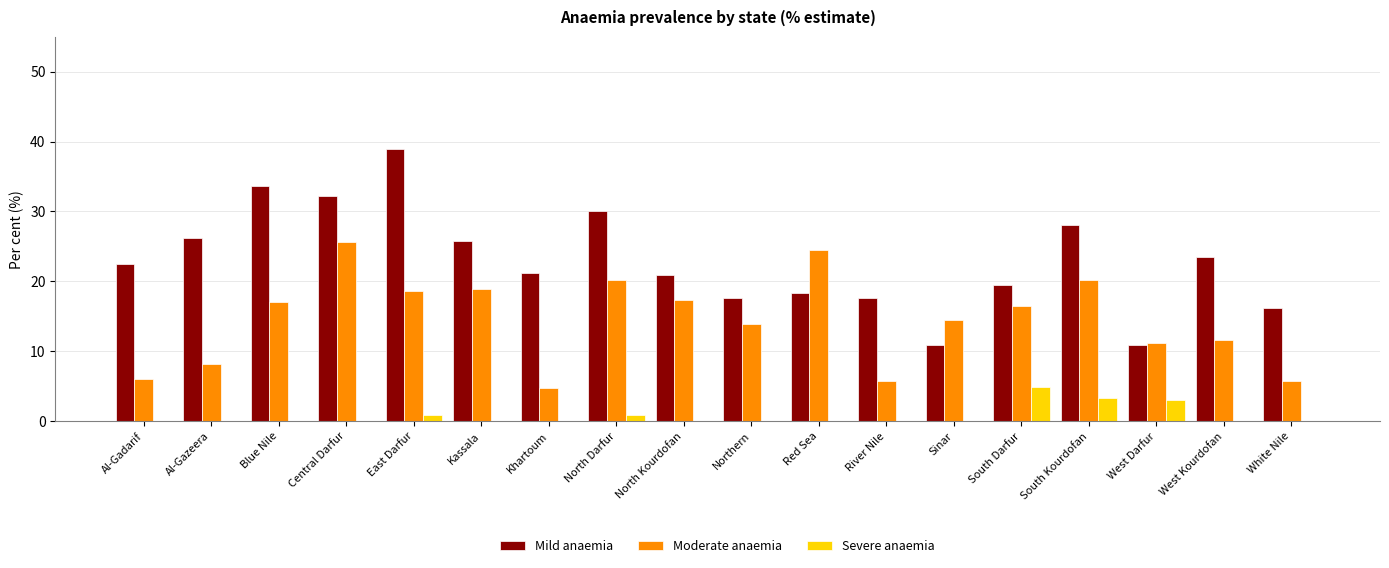

Between Al-Gadarif and West Kourdofan, which series saw the biggest shift?

Moderate anaemia